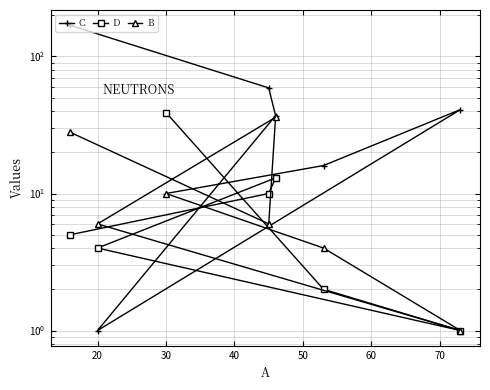

Which series has the widest spread of values?

C